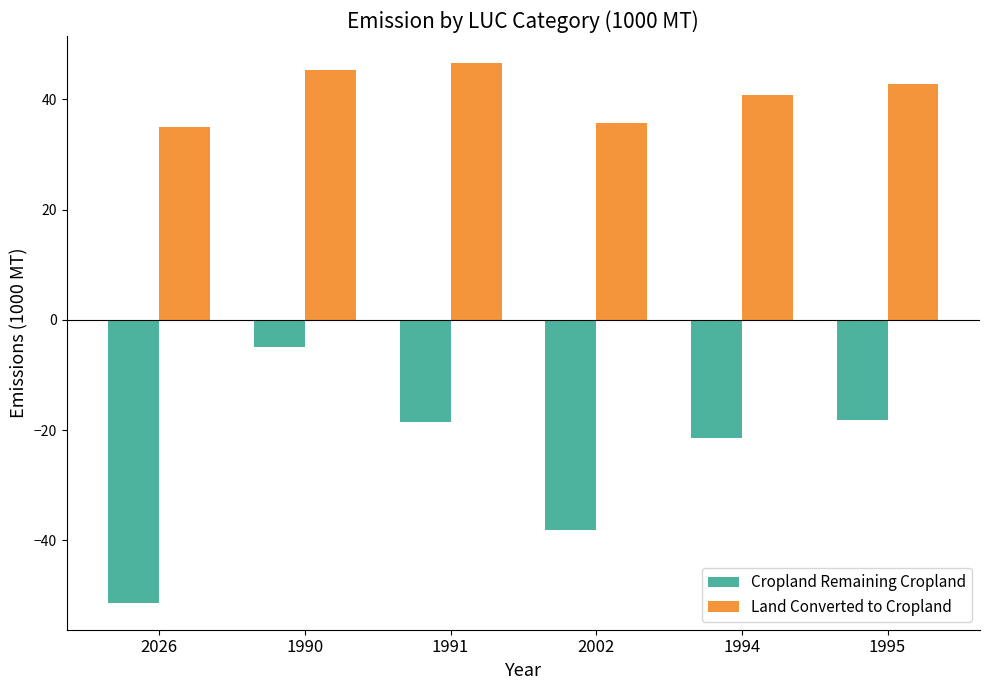

Is the value of Cropland Remaining Cropland at 2026 greater than the value of Land Converted to Cropland at 1991?

No